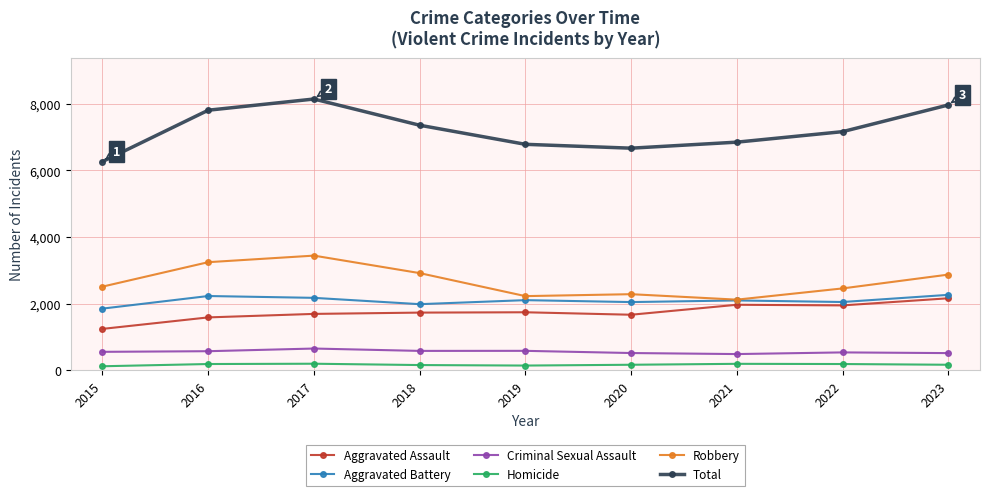

Where does the Total series first go above 7161?

2016